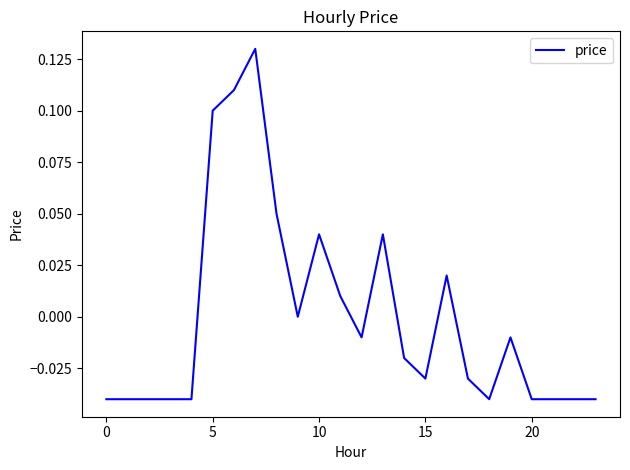

How many interior local peaks (higher than both neighbors) does the data have?

5